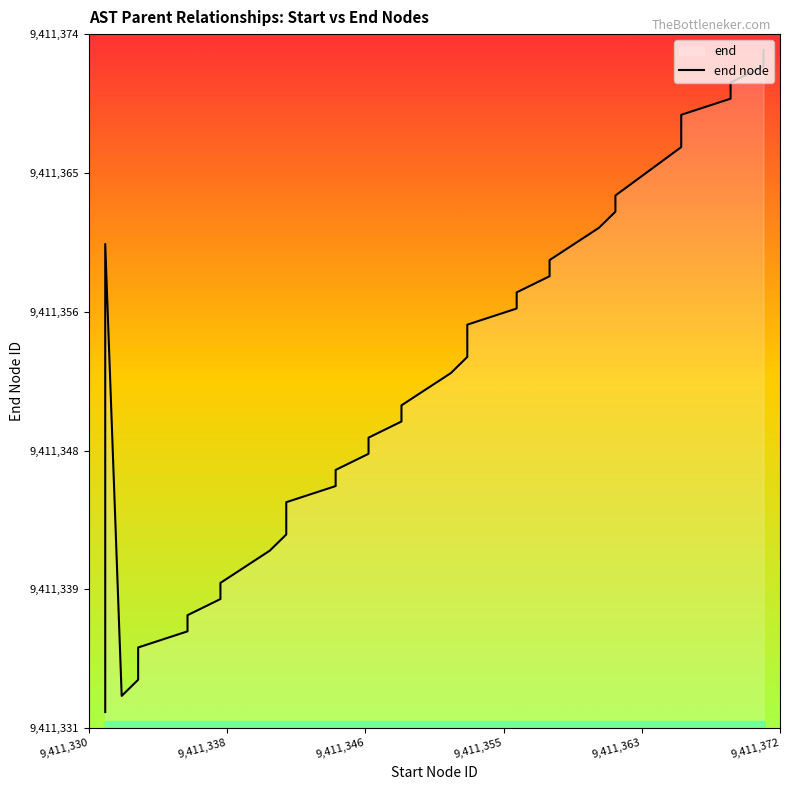

What is the maximum value shown in the chart?

9411373